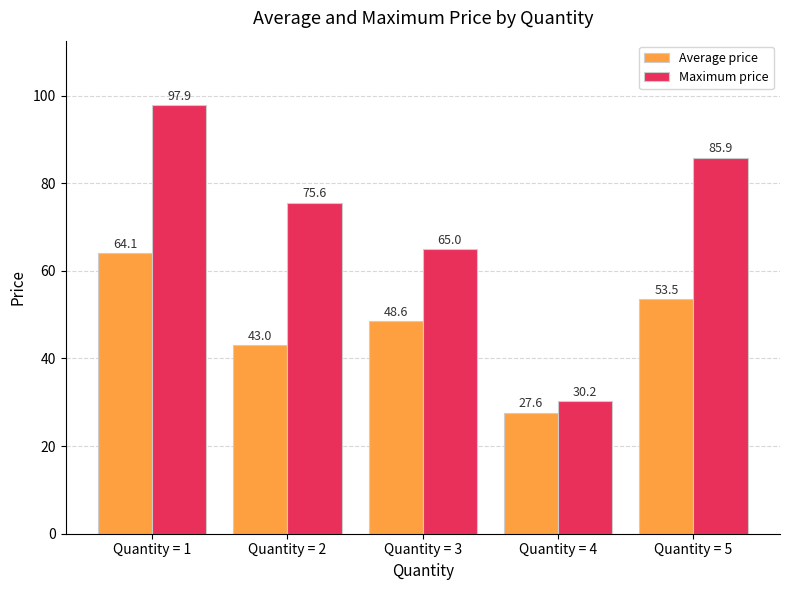

Does the chart contain stacked bars?

No